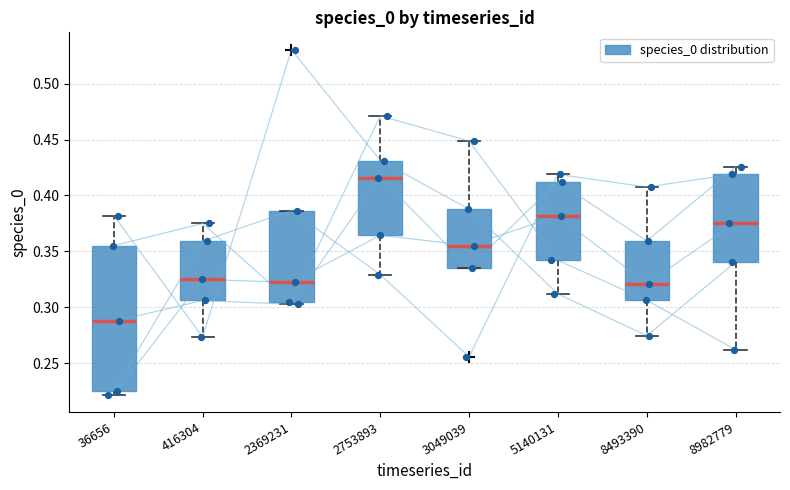

Where is the lower edge of the box at x = 36656 on the y-axis? The values are not printed on the chart, so give them approximately, as read against the axis.

0.225